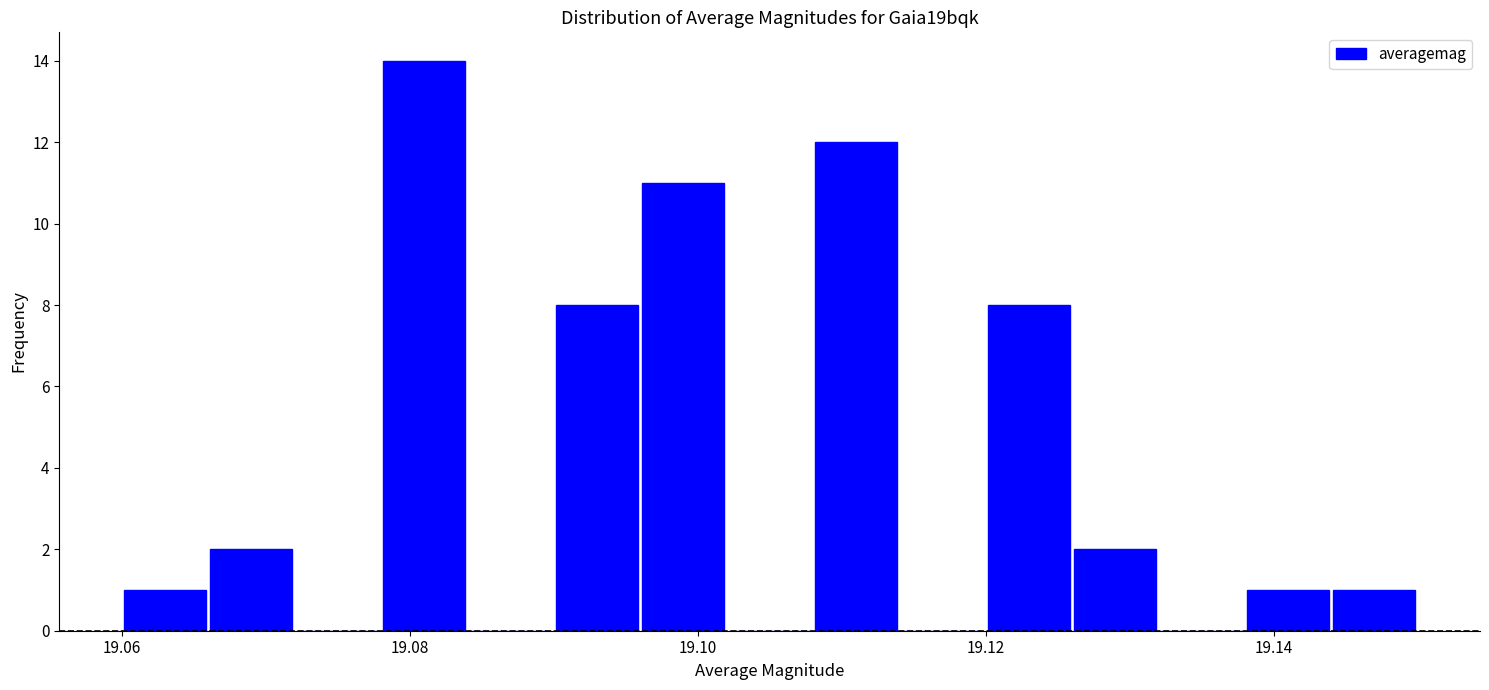

Read against the x-axis, roughly where is the centre of the tallest bar?

19.082